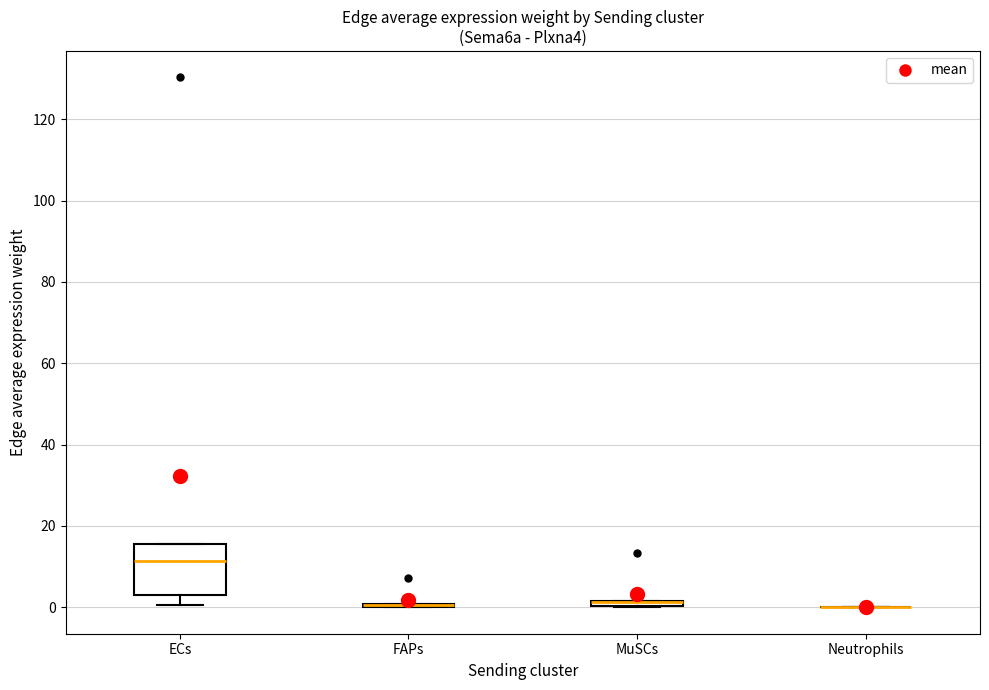

Which box is the tallest, from its lower edge to its upper edge?

ECs